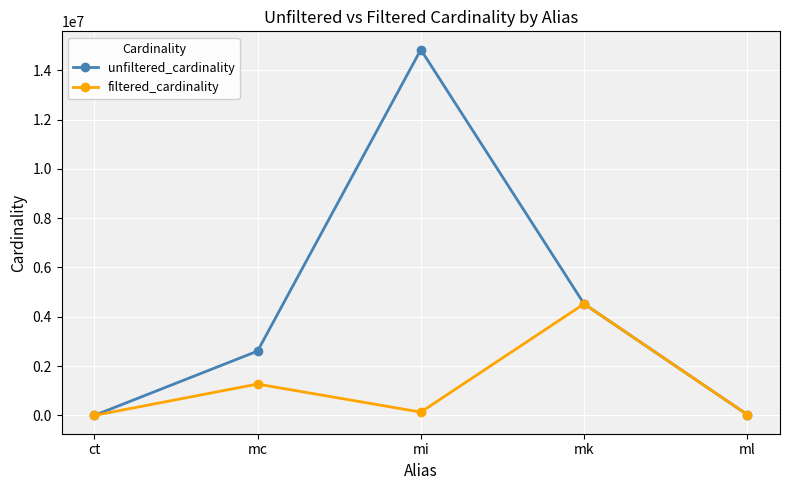

How many data points does each series have?

5